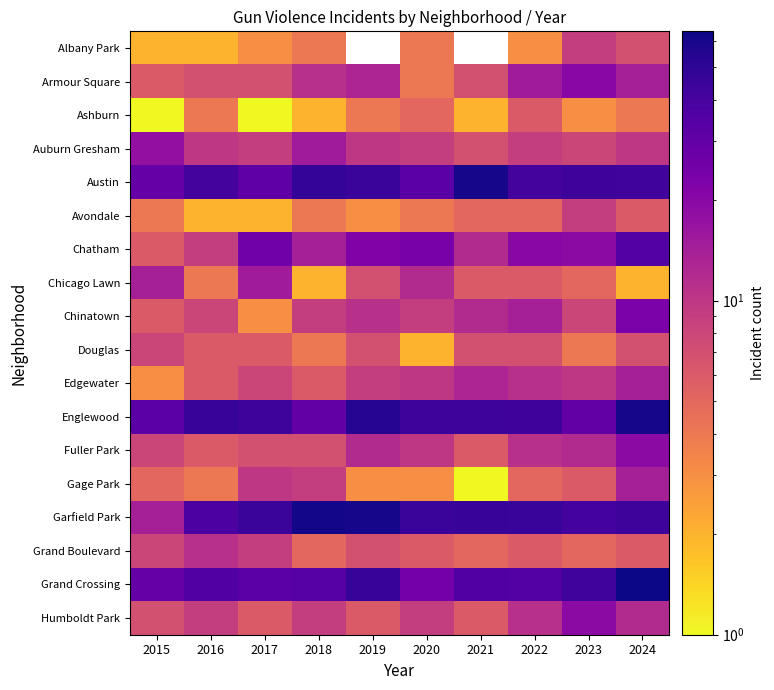

How many data points in Albany Park are less than 4?

4